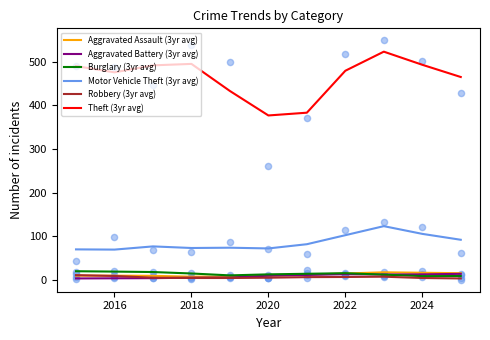

Which series has the largest total across all categories?

Theft (3yr avg)